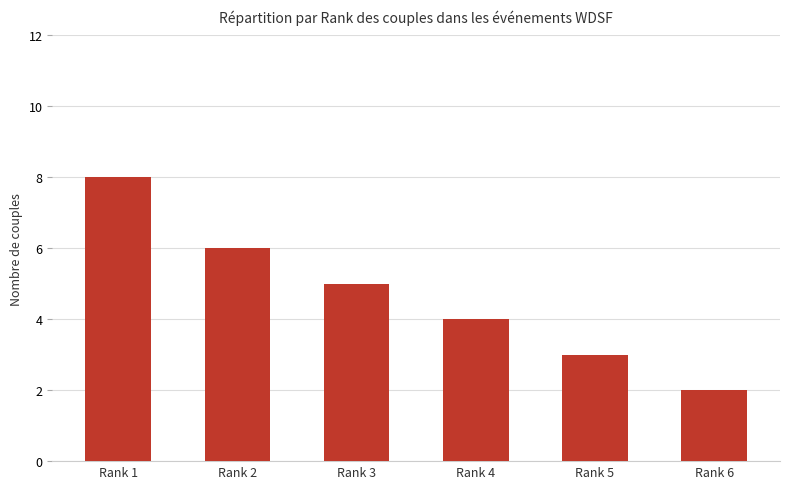

Rank the categories by value from highest to lowest.

Rank 1, Rank 2, Rank 3, Rank 4, Rank 5, Rank 6